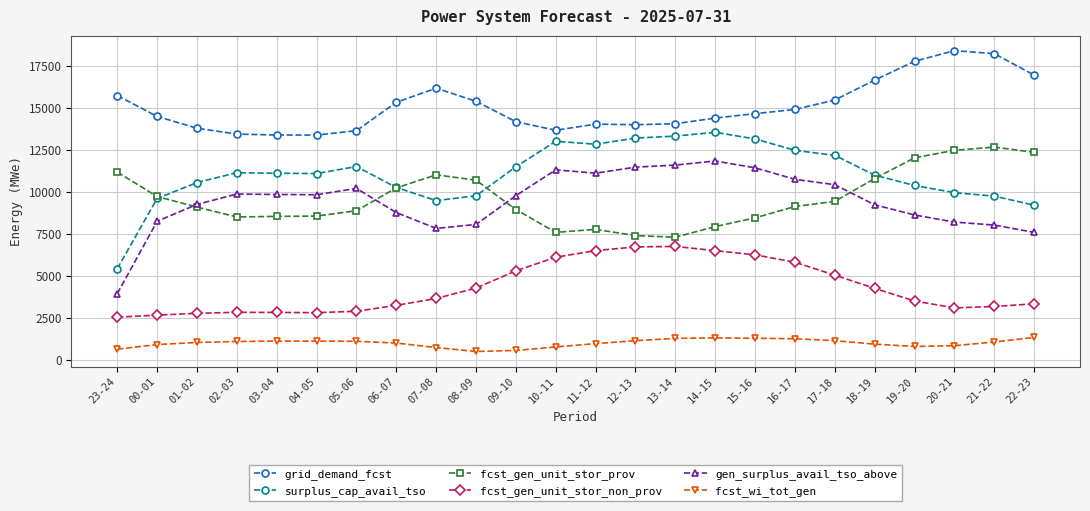

What is the label of the 22nd point from the left?

20-21